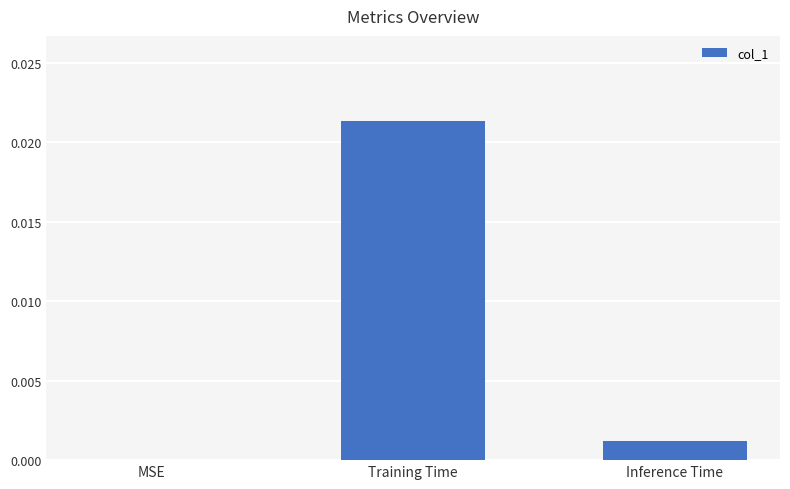

The value at MSE is 0.0. True or false?

True